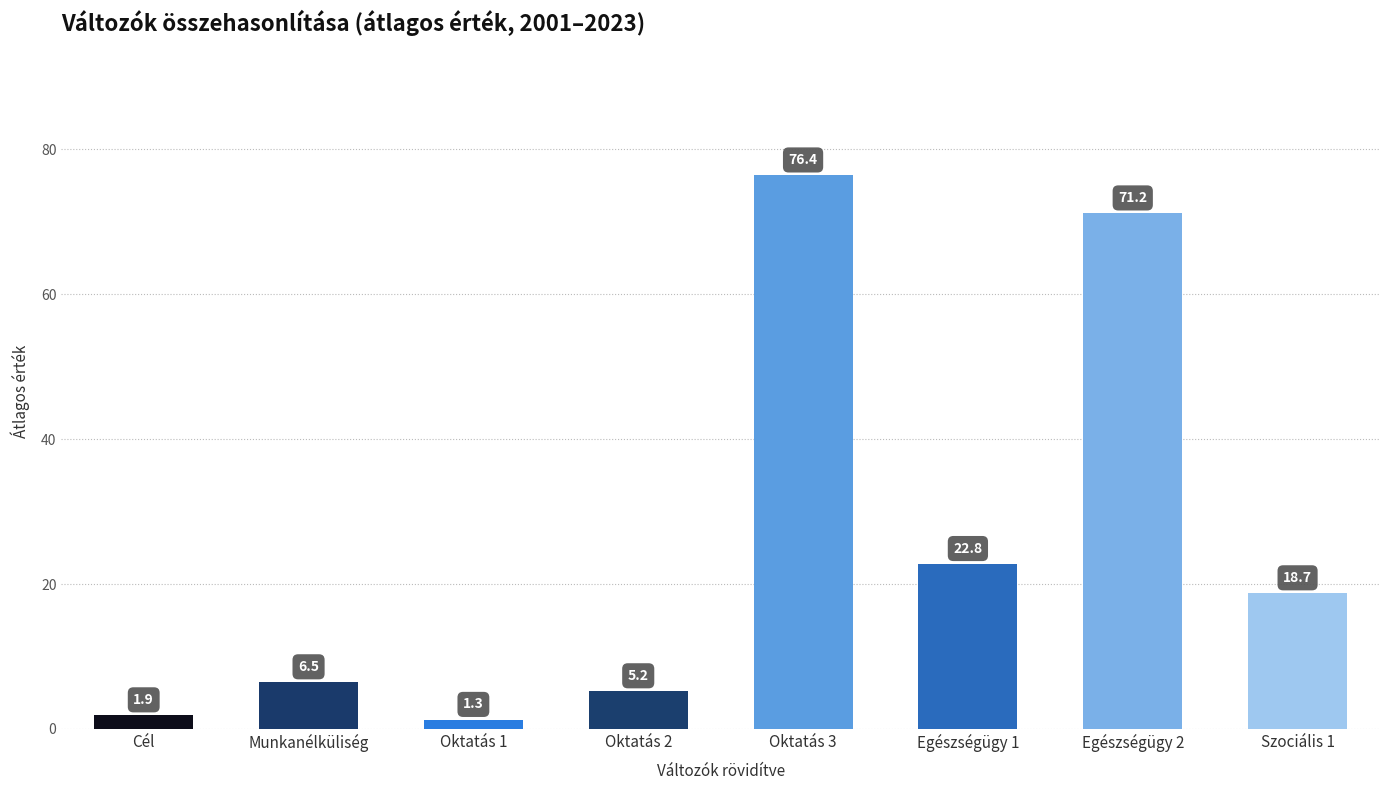

Read the value at Oktatás 2.

5.2